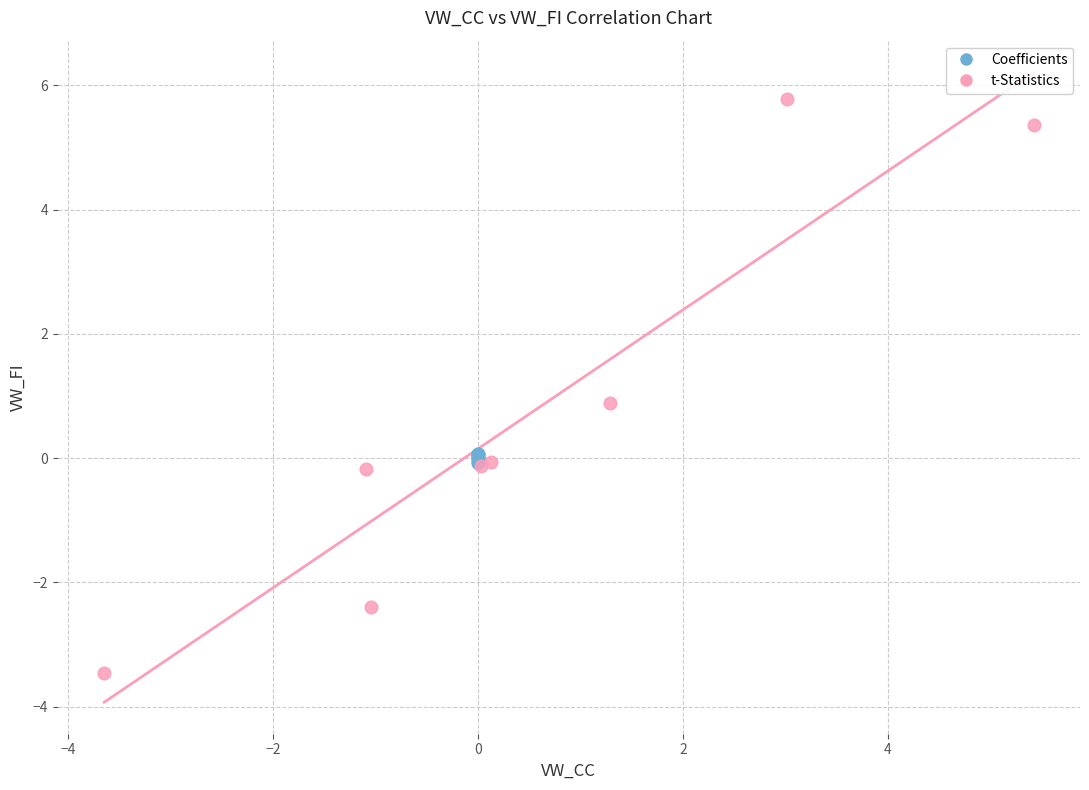

Which series contains the highest Y value?

t-Statistics